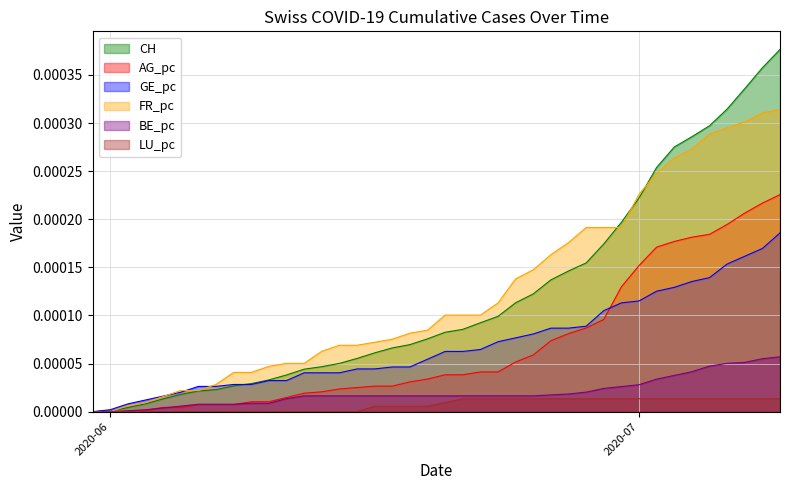

Rank the series by their maximum value, from highest to lowest.

CH, FR_pc, AG_pc, GE_pc, BE_pc, LU_pc